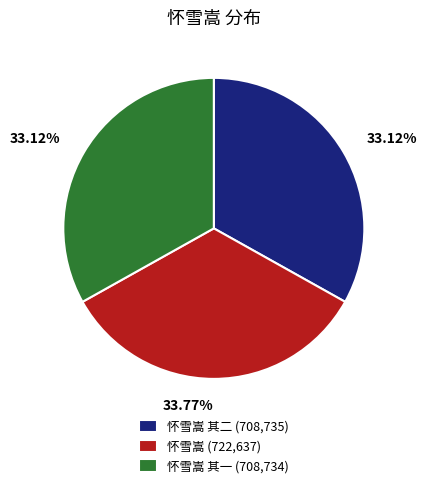

Between 怀雪嵩 其一 (708,734) and 怀雪嵩 (722,637), which is larger?

怀雪嵩 (722,637)